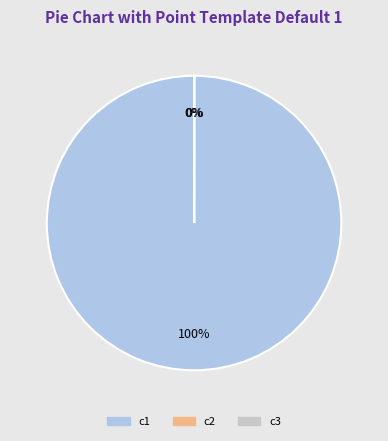

Rank the categories by value from highest to lowest.

c1, c3, c2